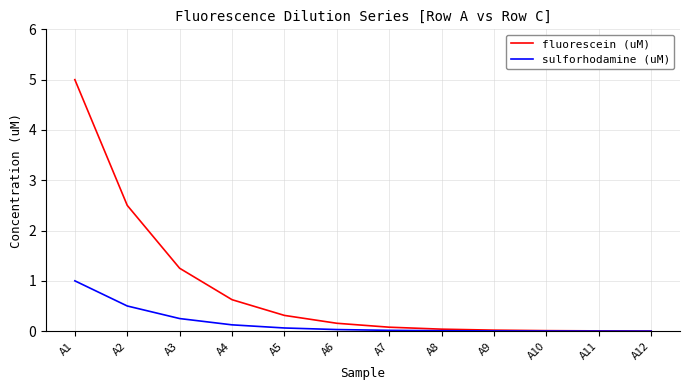

Rank the series by their average value, from lowest to highest.

sulforhodamine (uM), fluorescein (uM)